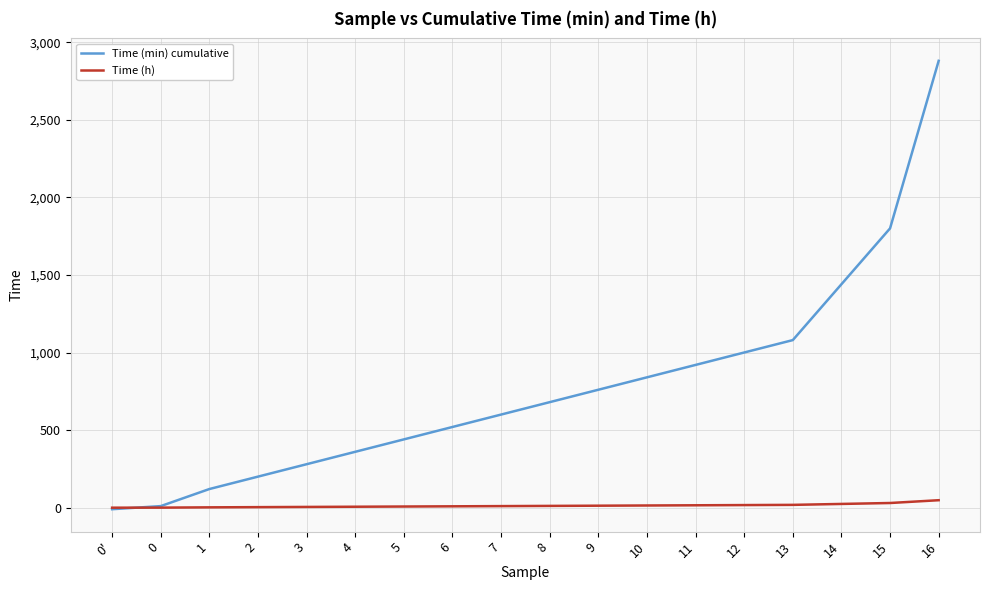

True or false: Time (min) cumulative has more than 0 points higher than both neighbors.

False